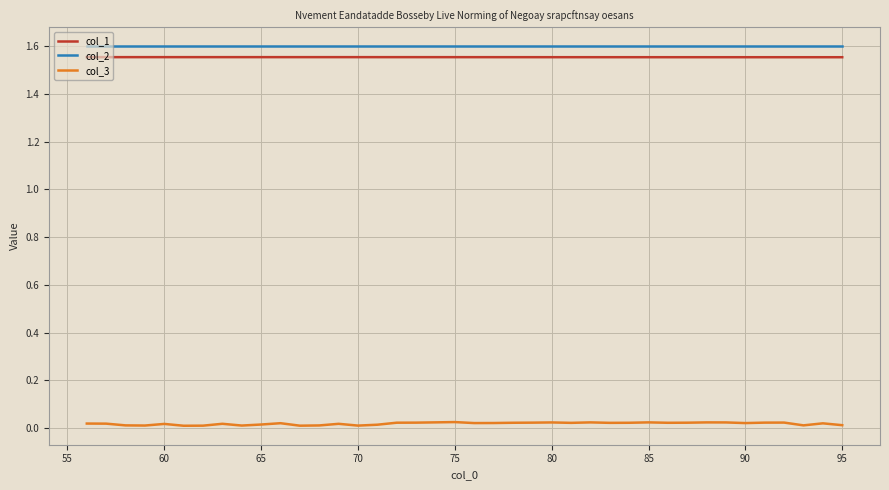

True or false: col_2 and col_1 cross at least once.

False